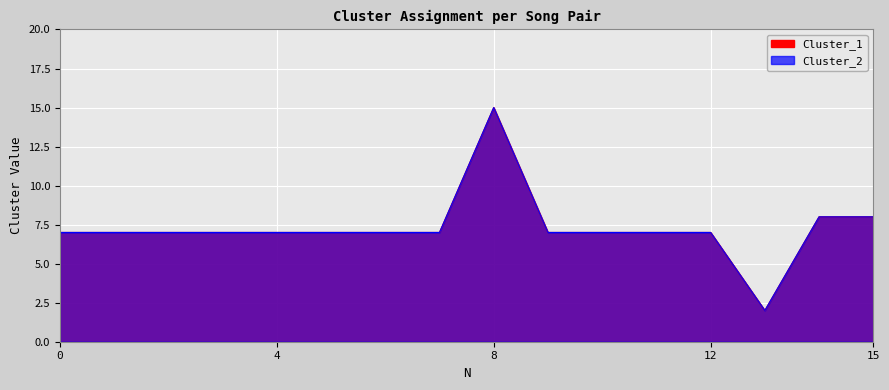

True or false: Cluster_1 has a value of 7 at 9.

True